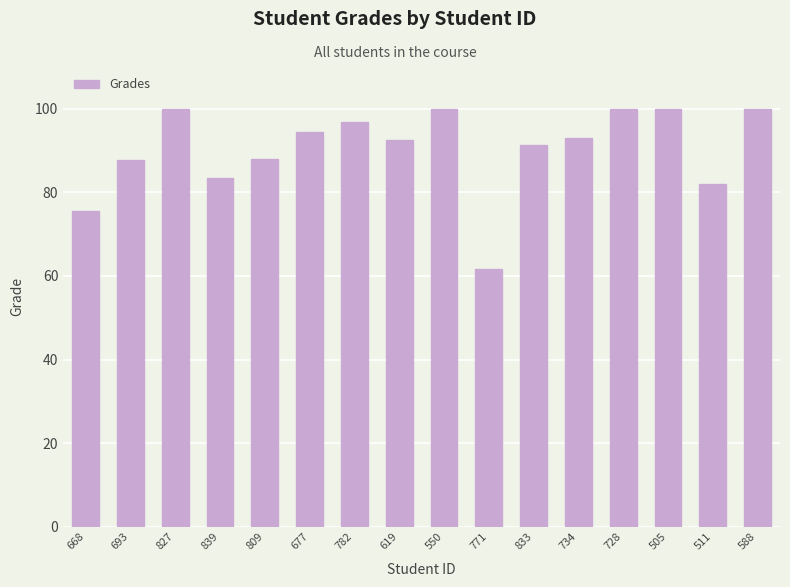

How many data points are above 93?

8